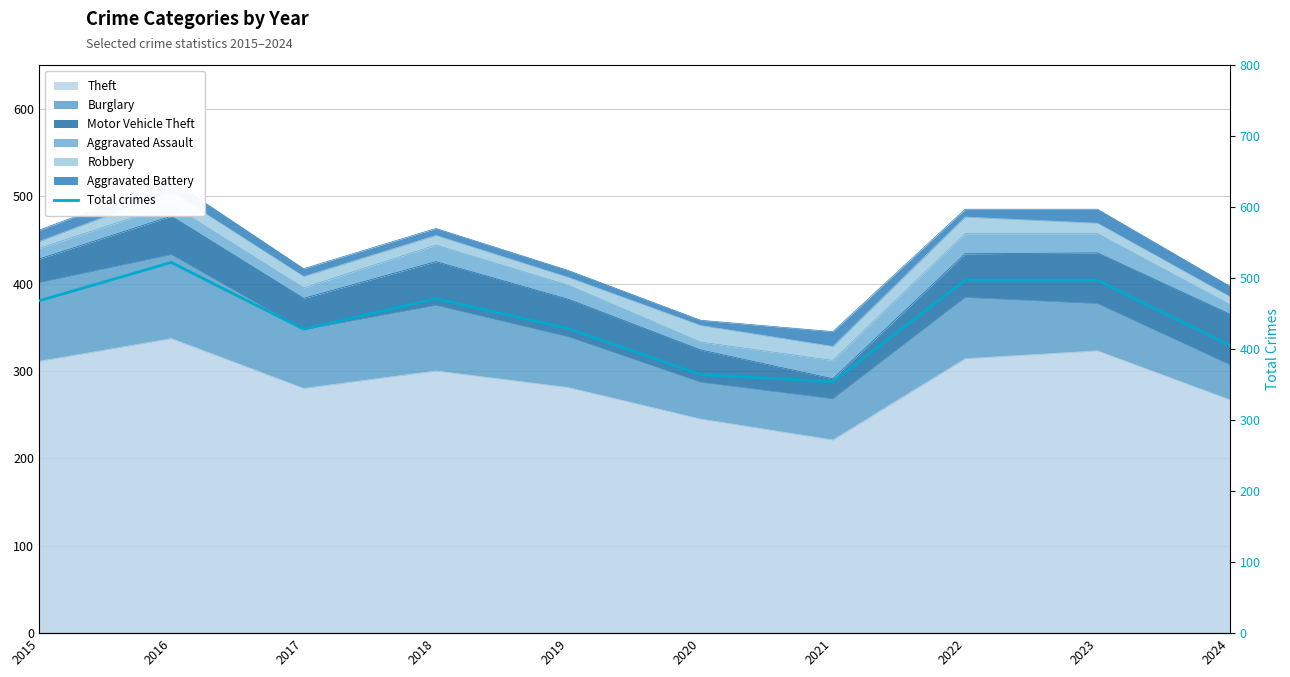

Reading right to left, what are all the values shown in this chart?

405	497	497	354	364	429	471	428	522	468